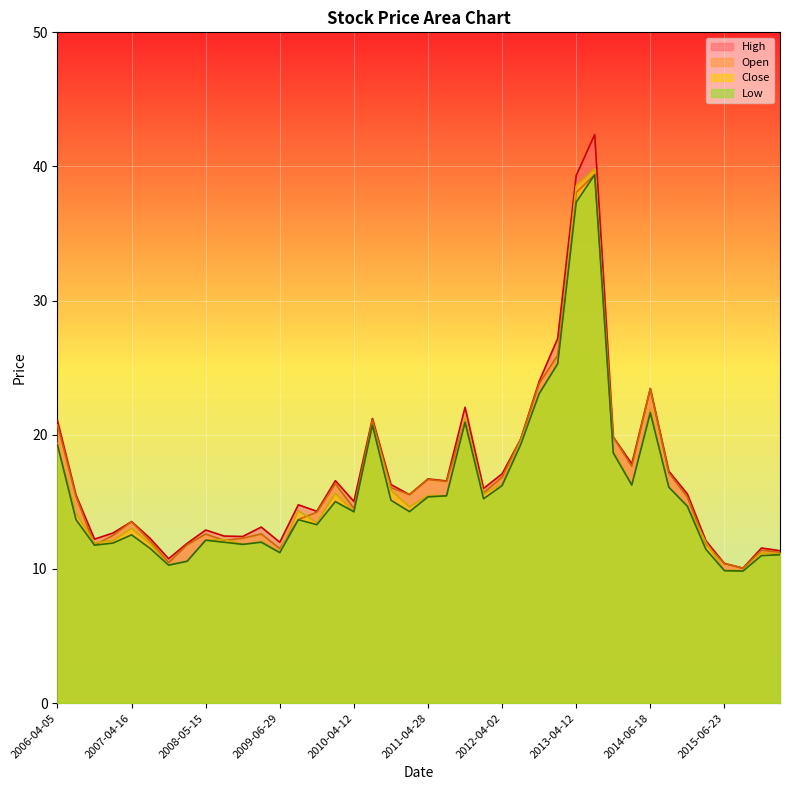

What is the highest value of the Low series?

39.4